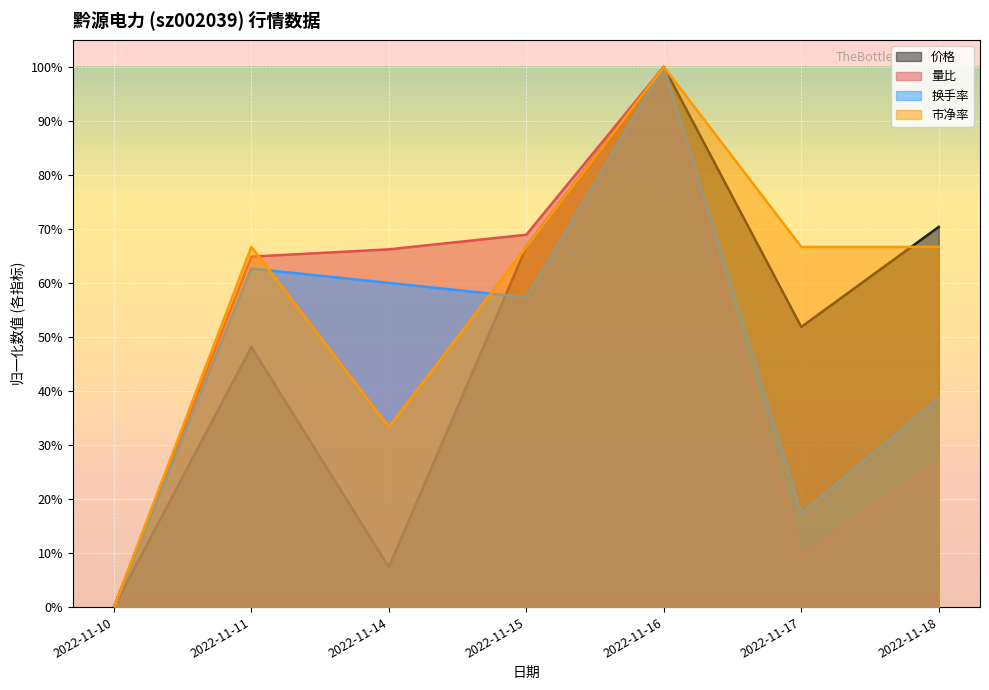

Rank the categories by 价格 value from lowest to highest.

2022-11-10, 2022-11-14, 2022-11-11, 2022-11-17, 2022-11-15, 2022-11-18, 2022-11-16